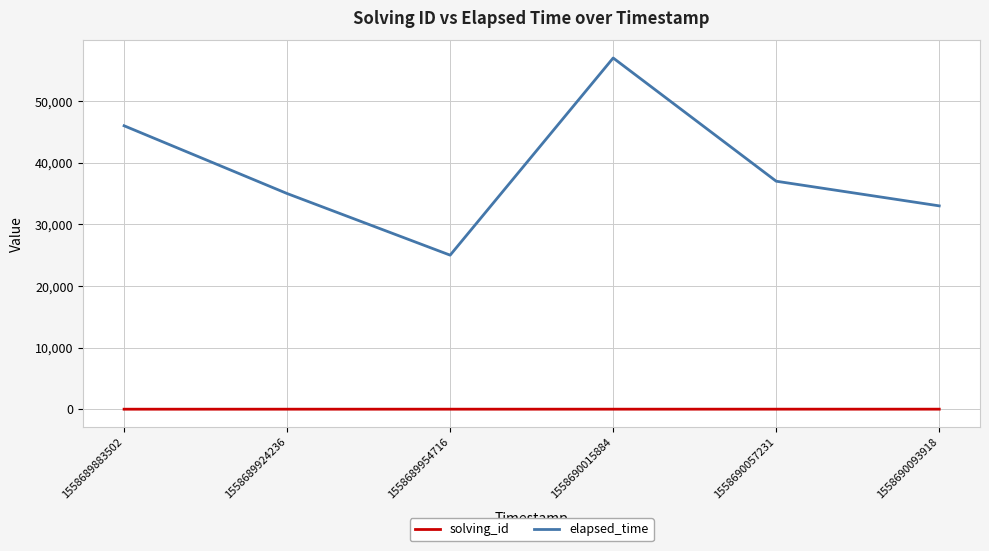

What is the difference between the maximum and second lowest values in the elapsed_time series?

24000